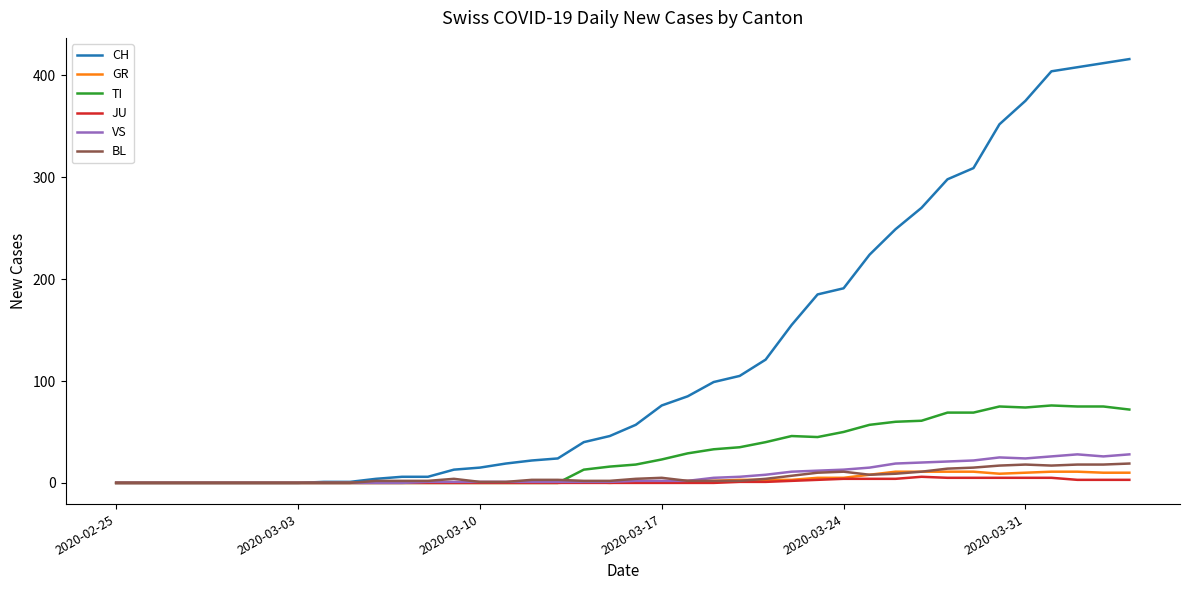

Which series has the largest range (max minus min)?

CH